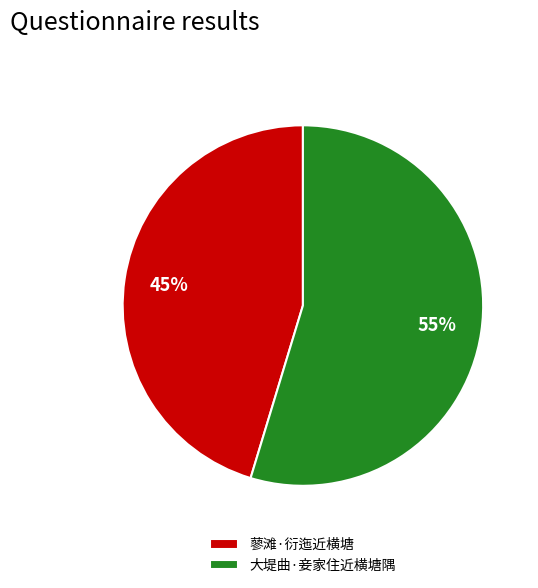

Count the number of slices in the pie.

2